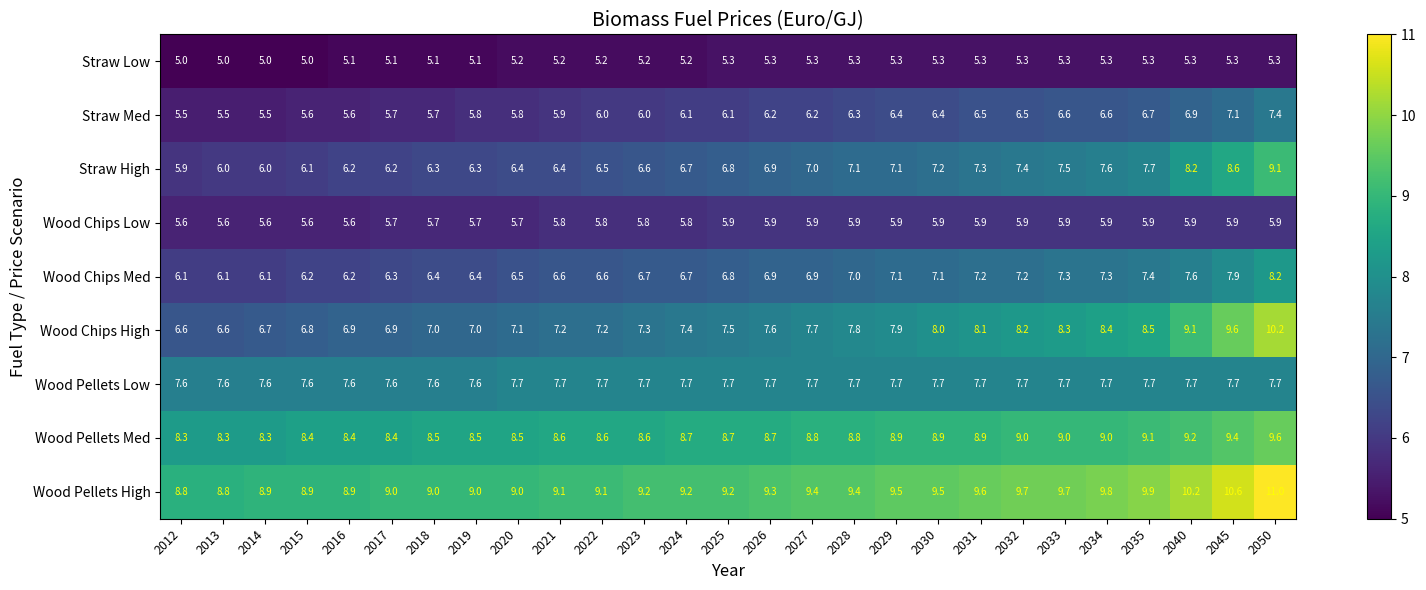

The value of Wood Pellets Low at 2040 is 7.7. True or false?

True